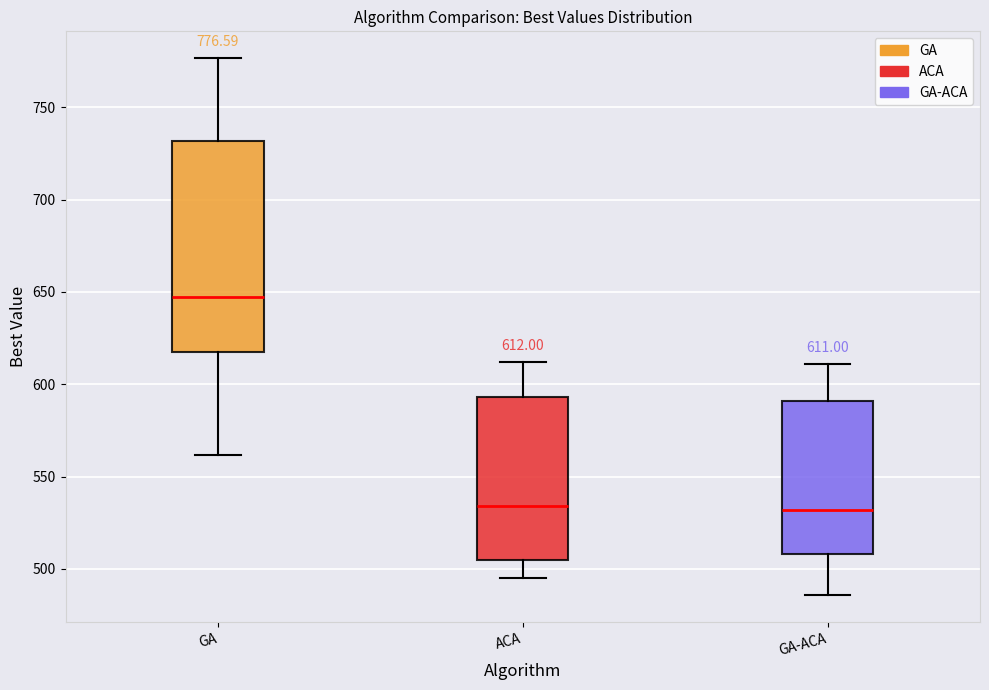

Which box is the tallest, from its lower edge to its upper edge?

GA